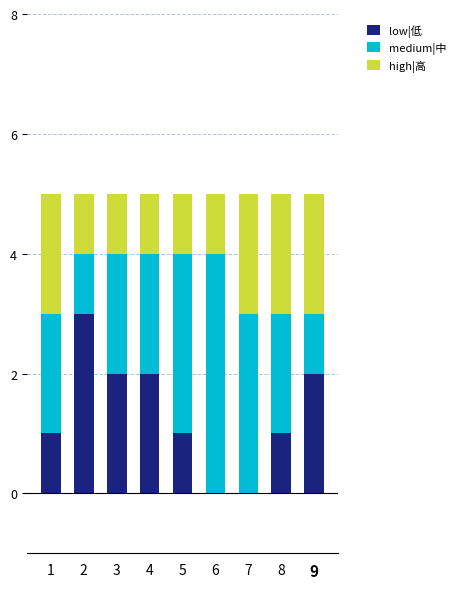

True or false: low|低 has a value of 1 at 3.

False